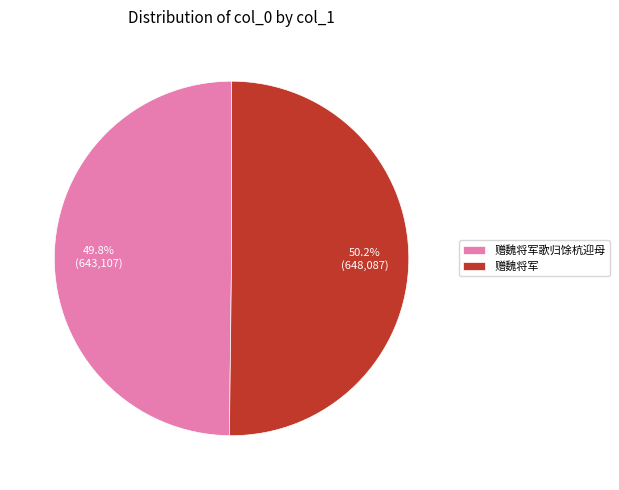

Is there a majority slice in this chart?

Yes